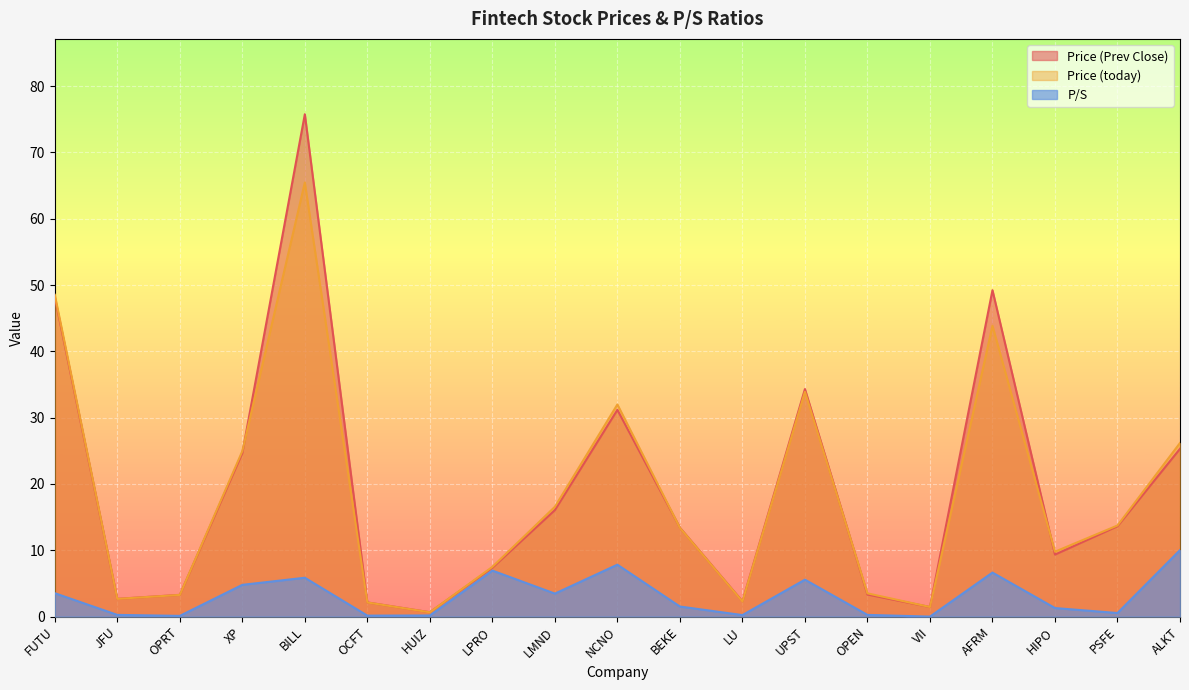

What are all the series names shown in the legend?

Price (Prev Close), Price (today), P/S